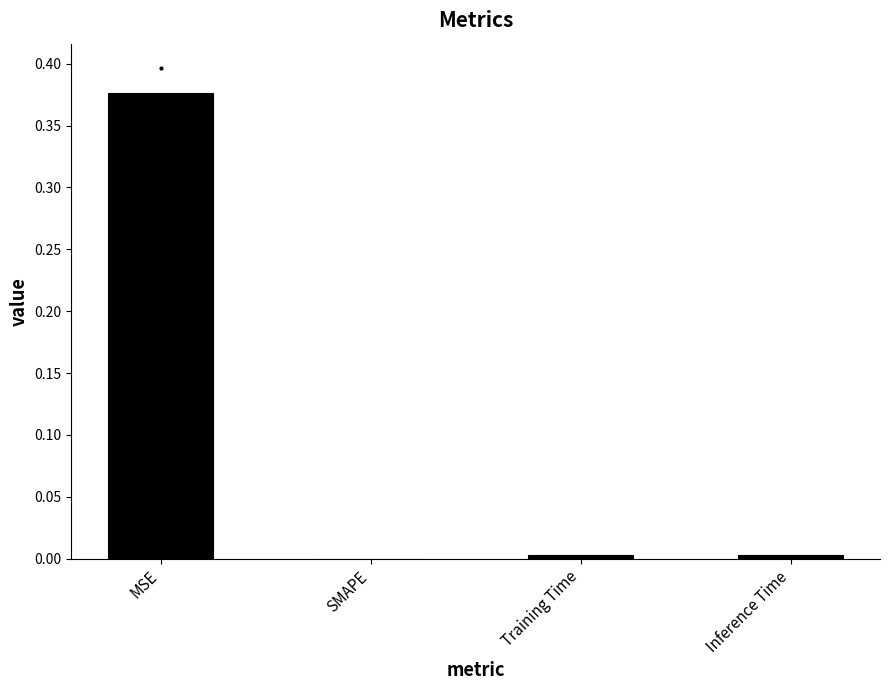

True or false: the data shows -0.2 at SMAPE.

False